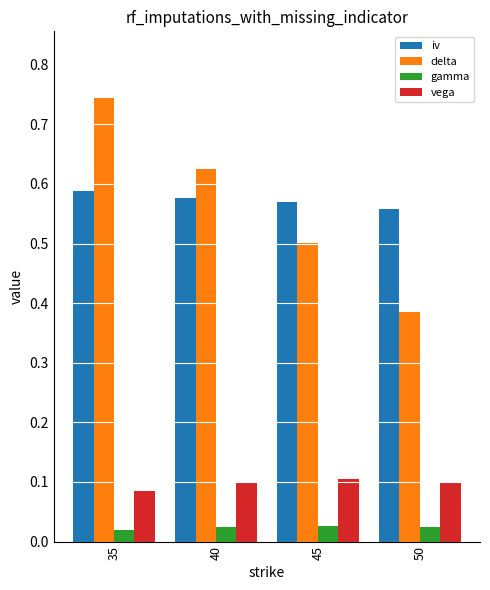

At 50, list the series in order from smallest to largest.

gamma, vega, delta, iv